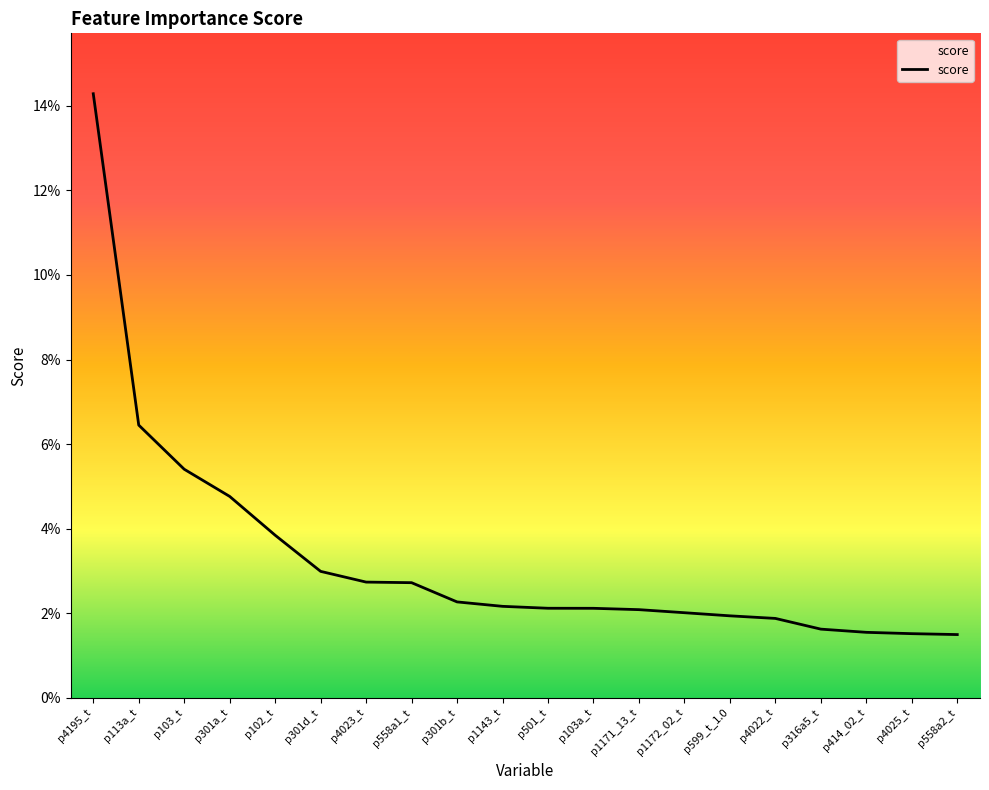

Does the chart display data point markers on the line(s)?

No